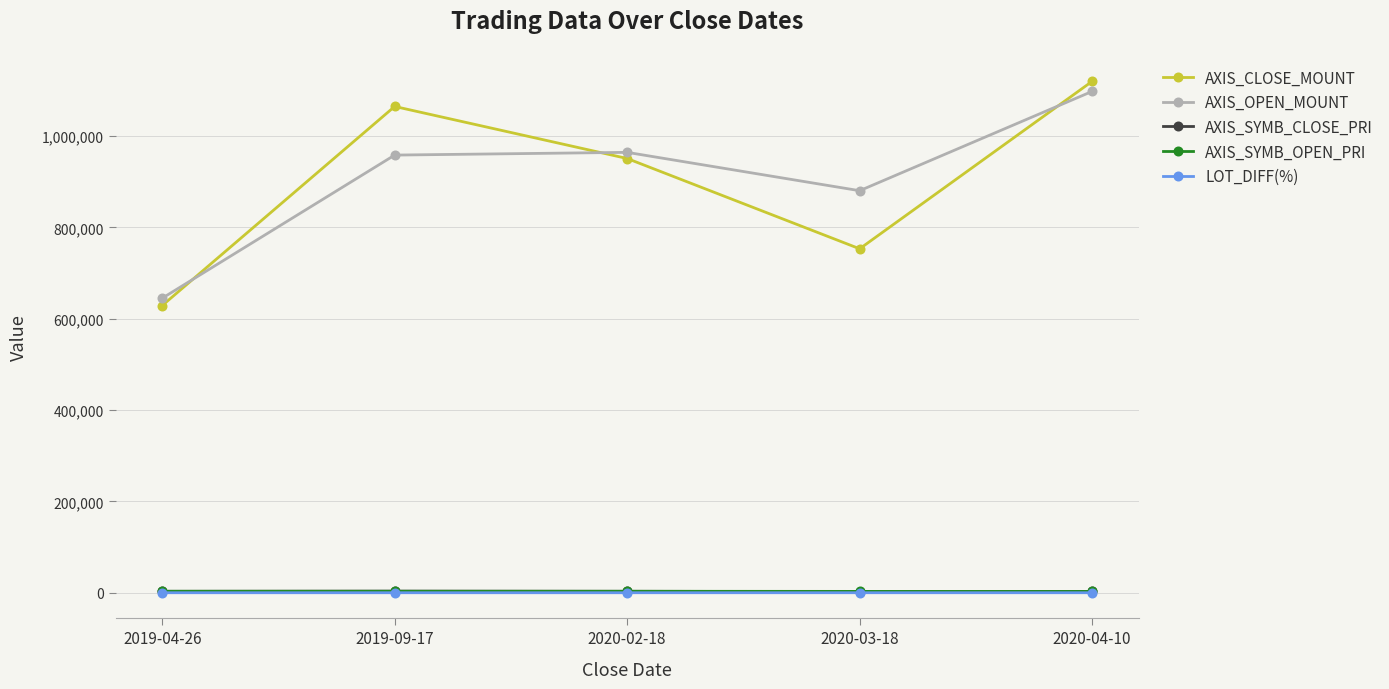

Where does the AXIS_SYMB_OPEN_PRI series first go above 3195?

2019-04-26